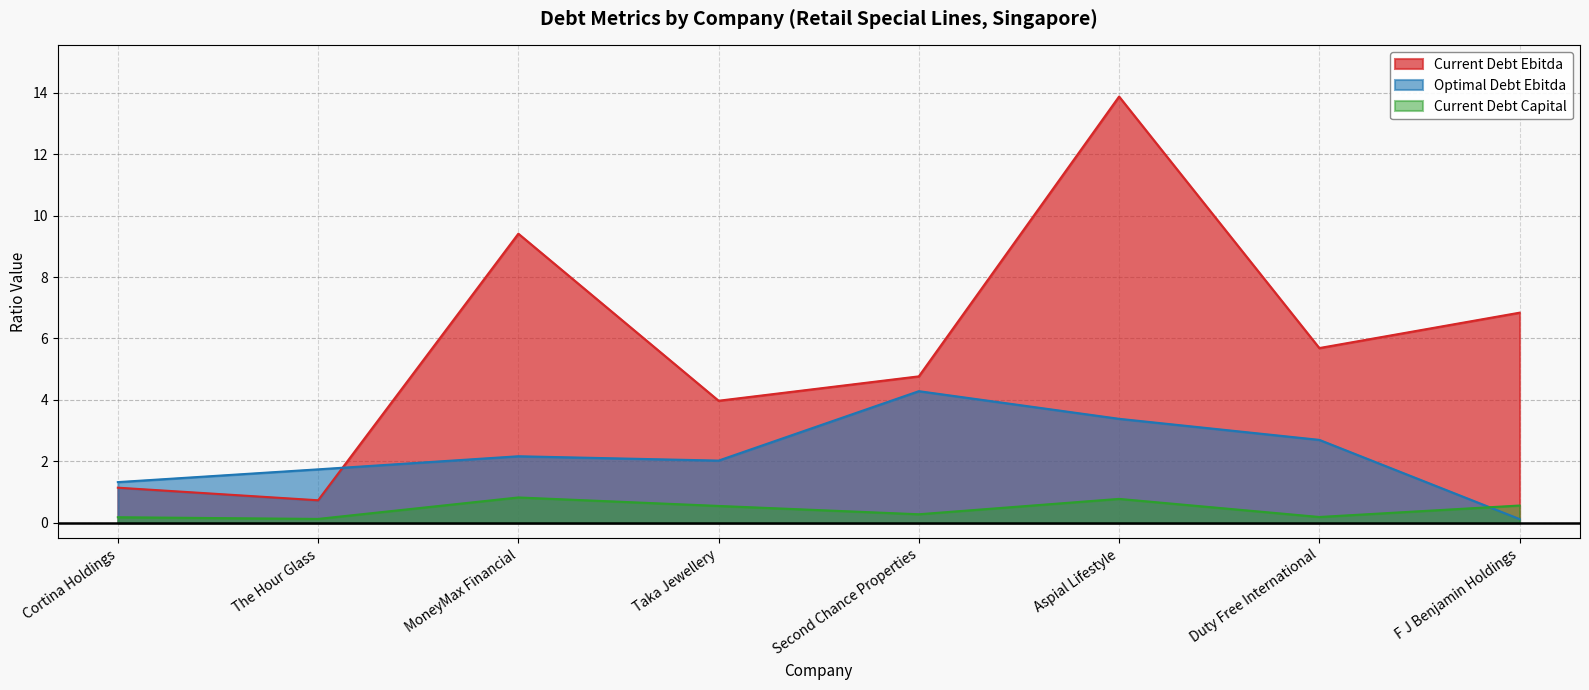

What is the label of the 4th point from the left?

Taka Jewellery